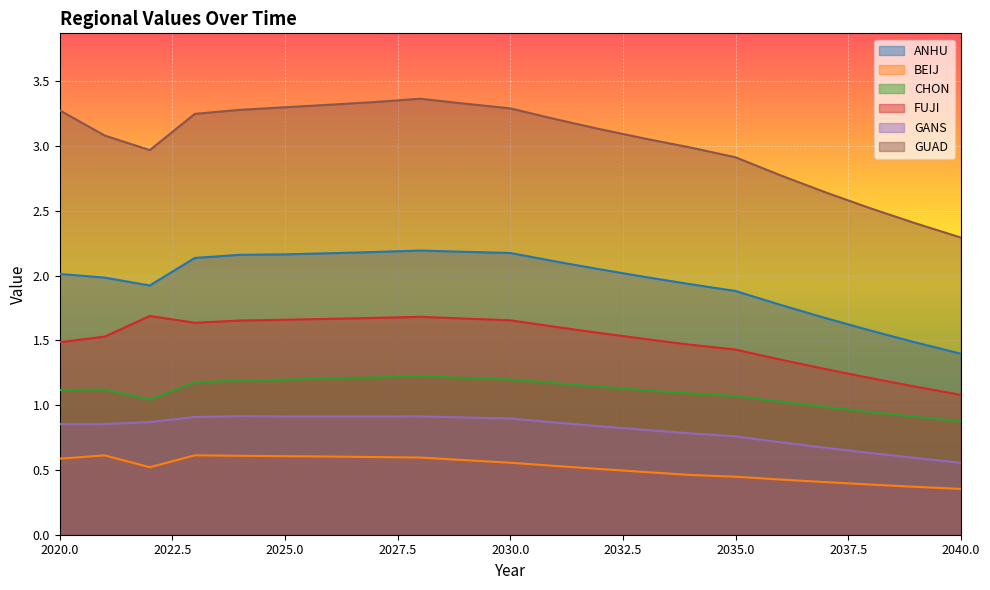

The ANHU series shows 2.2 at 2027. True or false?

True